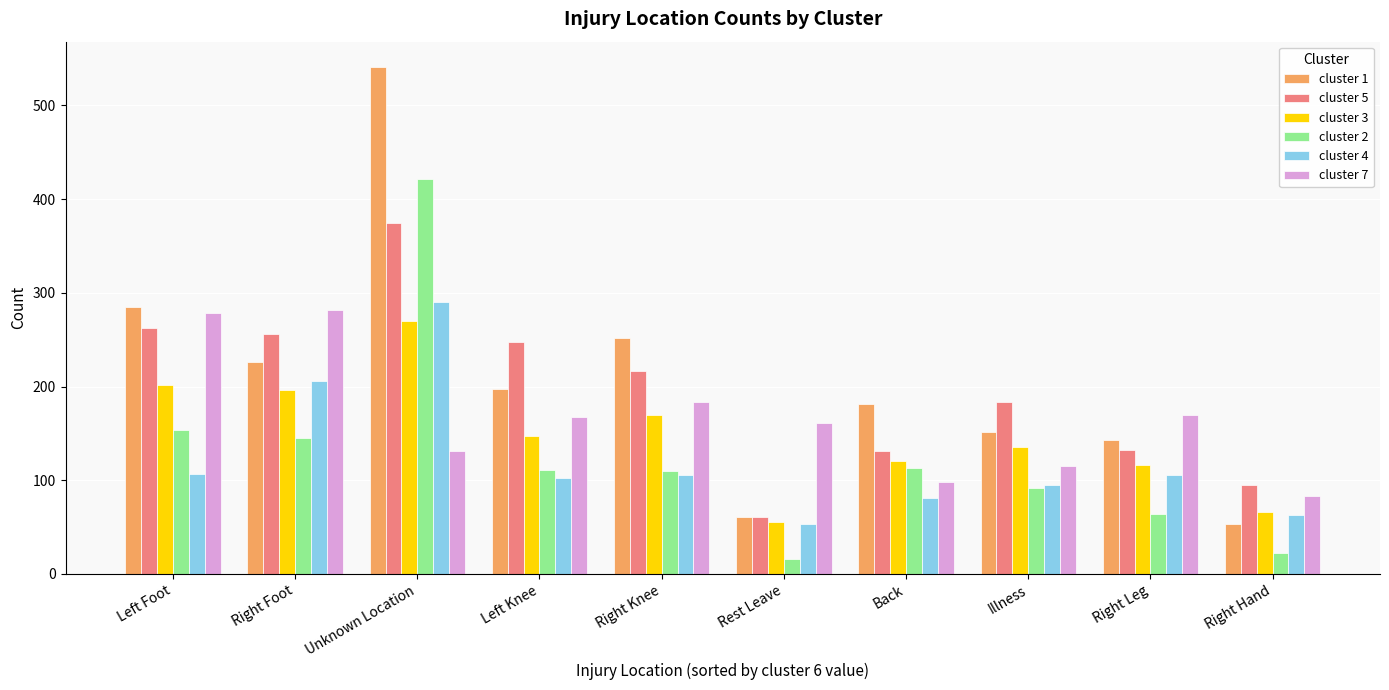

What is the value of the cluster 7 bar at the 8th from the left?

115